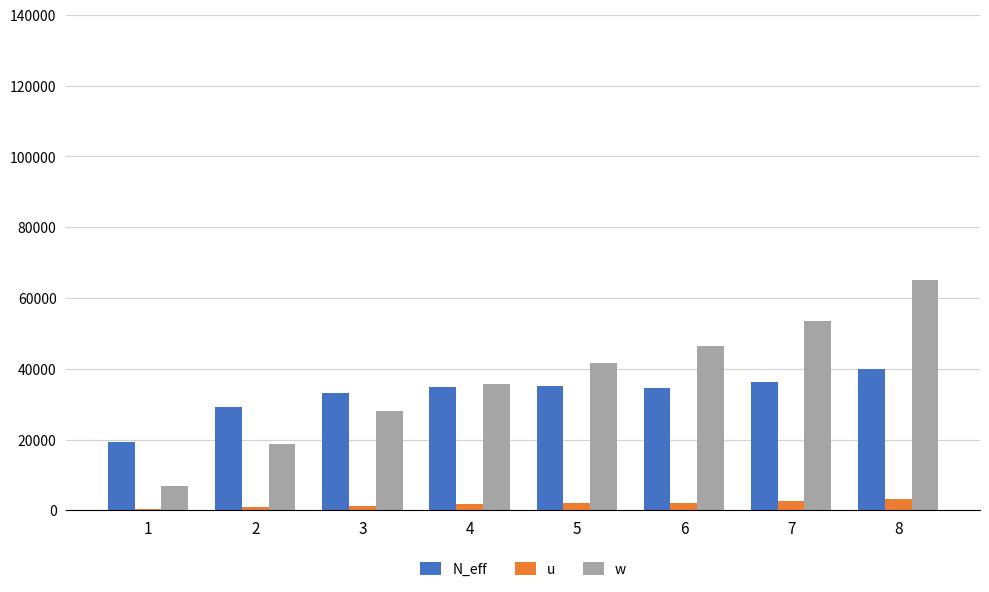

What is the sum of the u values at 8 and 6?

5373.3